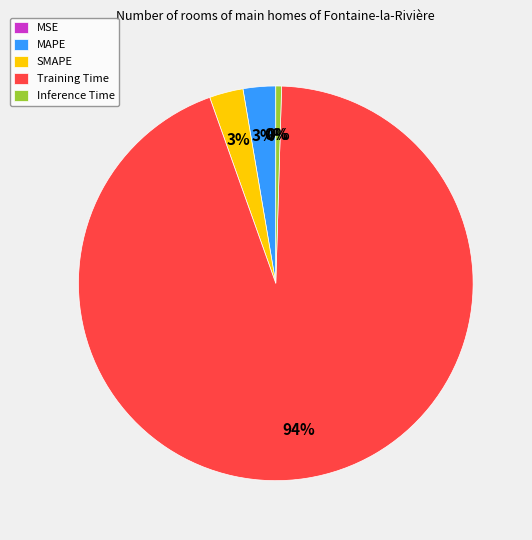

Which slice is the largest?

Training Time